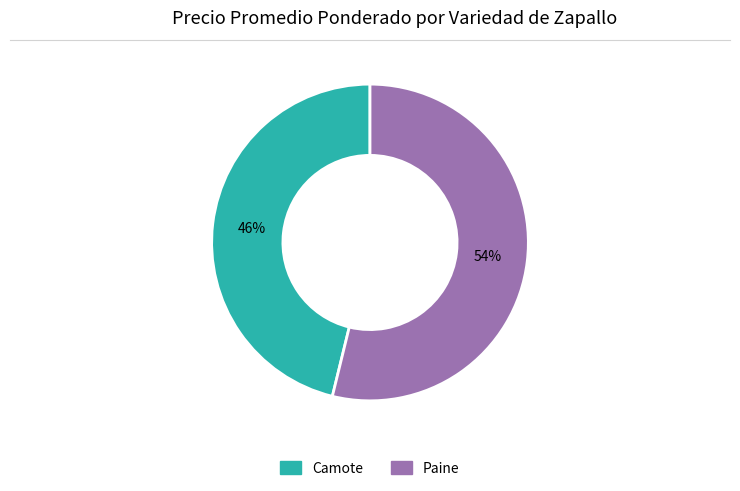

To the nearest percent, what is the combined percentage of Paine and Camote?

100%